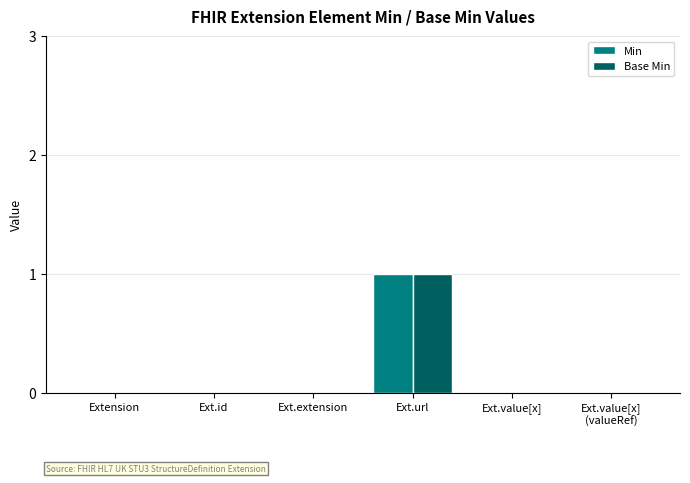

Which label corresponds to the largest value in the chart?

Ext.url